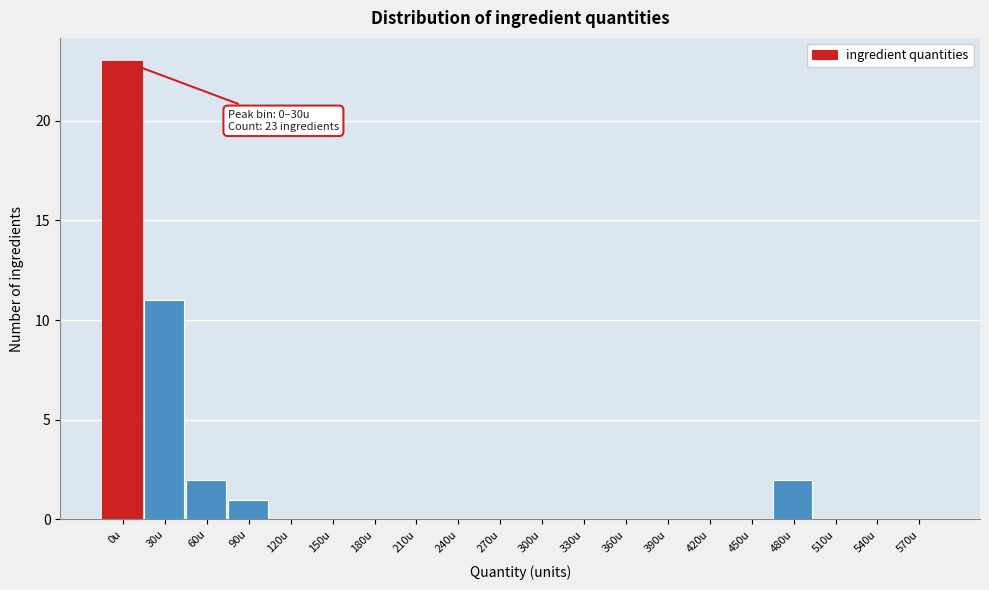

Reading right to left, what are all the values shown in this chart?

570u=0	540u=0	510u=0	480u=2	450u=0	420u=0	390u=0	360u=0	330u=0	300u=0	270u=0	240u=0	210u=0	180u=0	150u=0	120u=0	90u=1	60u=2	30u=11	0u=23